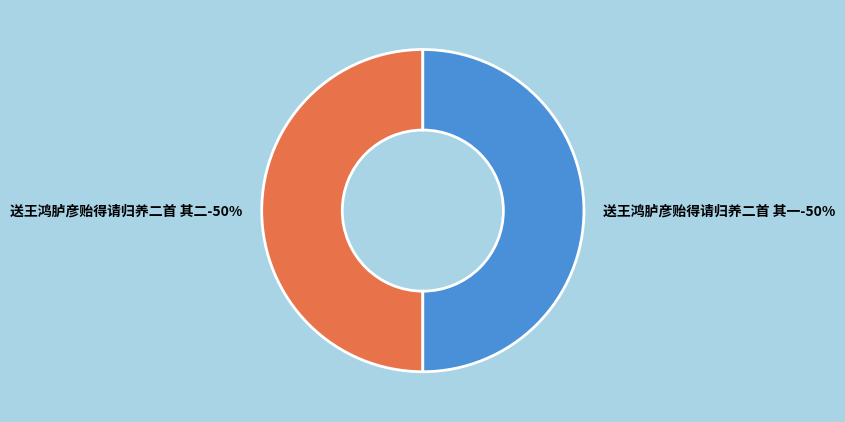

What percentage is the 送王鸿胪彦贻得请归养二首 其二 slice, to the nearest percent?

50%